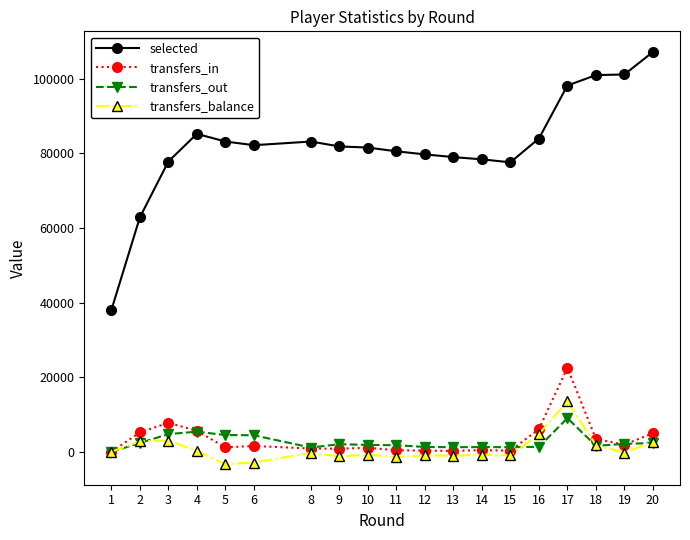

How many data points in transfers_balance are less than -260?

9